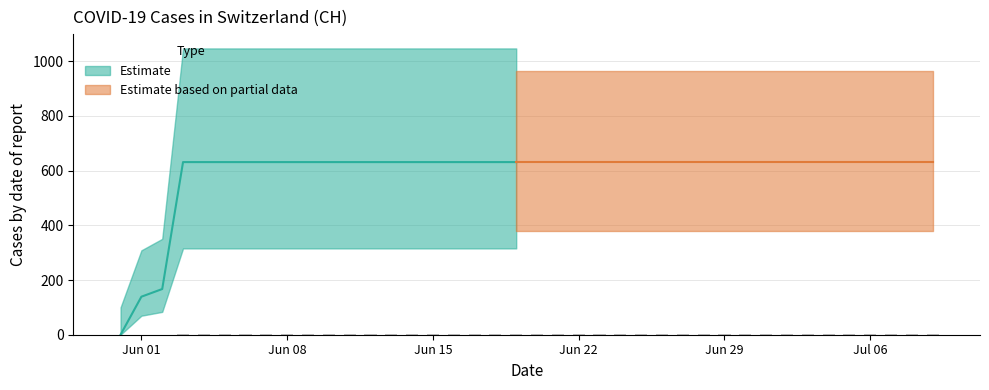

What is the approximate value at 2020-06-10, to the nearest 10?

630